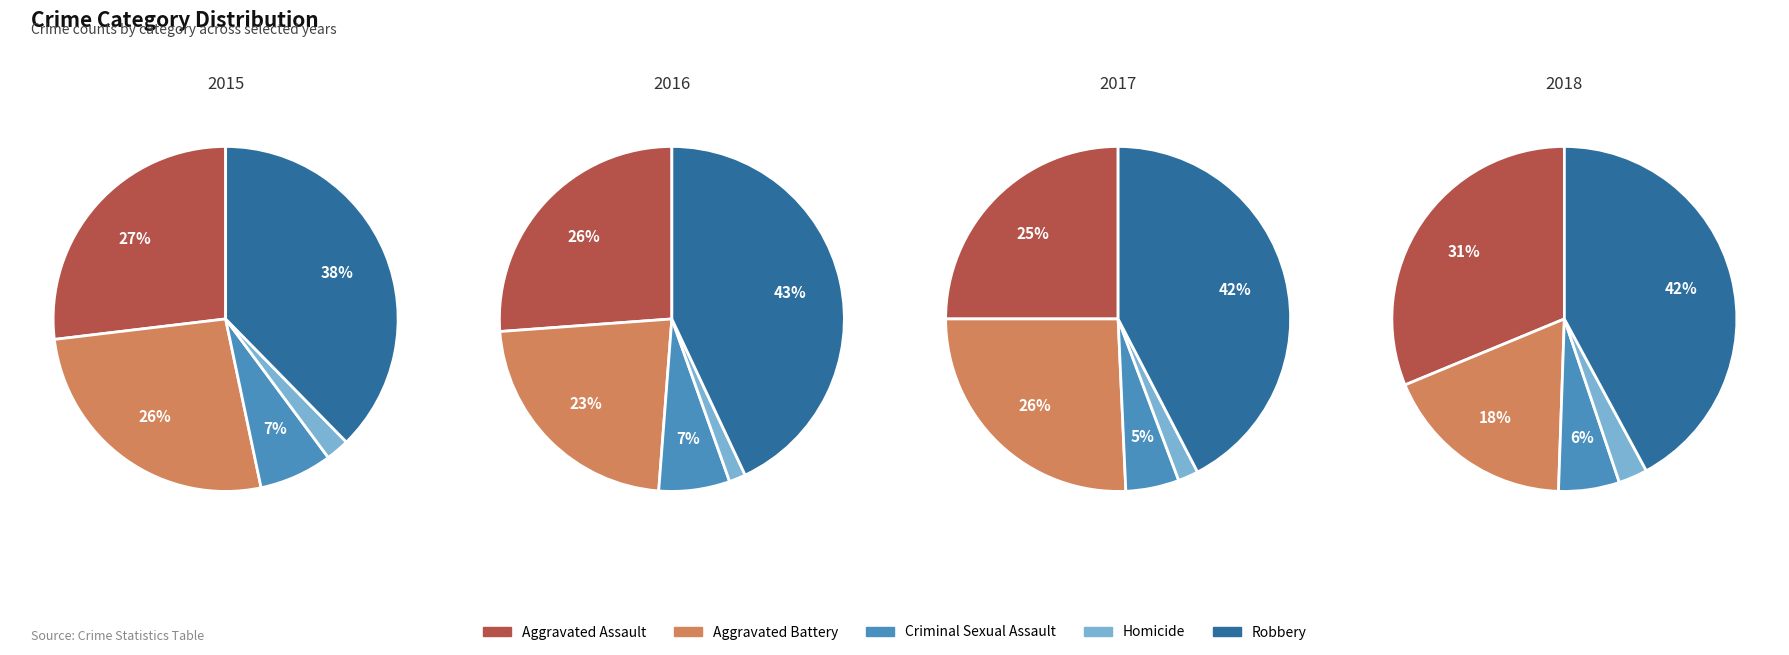

True or false: Robbery accounts for 42% of the total.

True